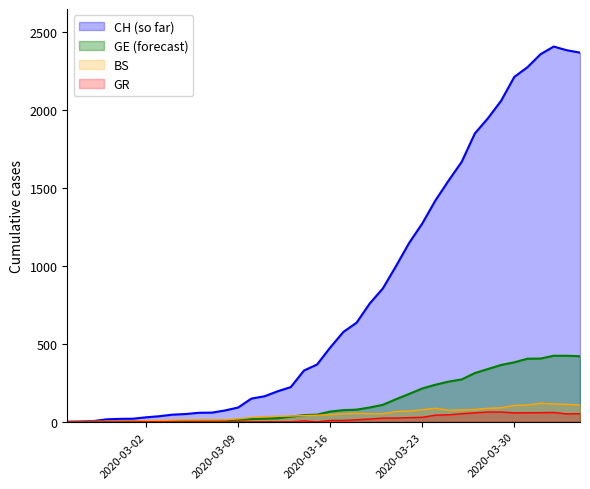

What is the greatest value displayed?

2409